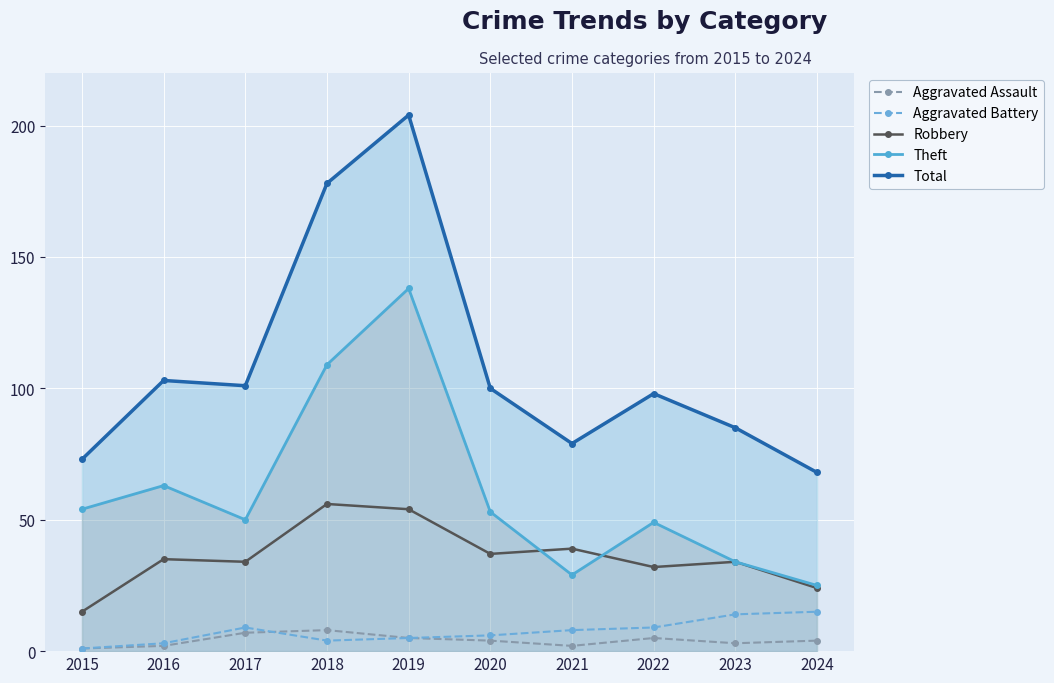

True or false: Robbery and Aggravated Battery intersect in this chart.

False